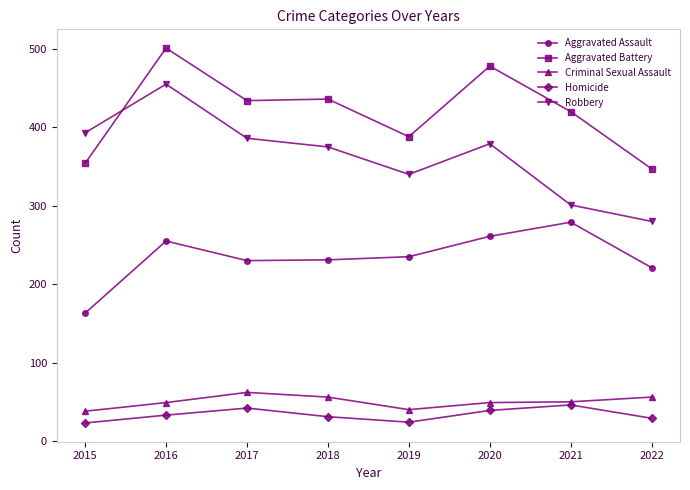

The Homicide series shows 46 at 2021. True or false?

True